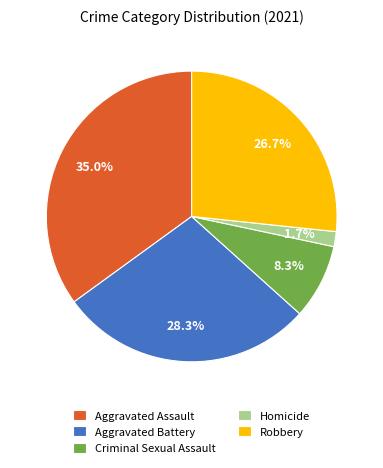

To the nearest percent, what is the difference between the Homicide and Robbery slice percentages?

25%